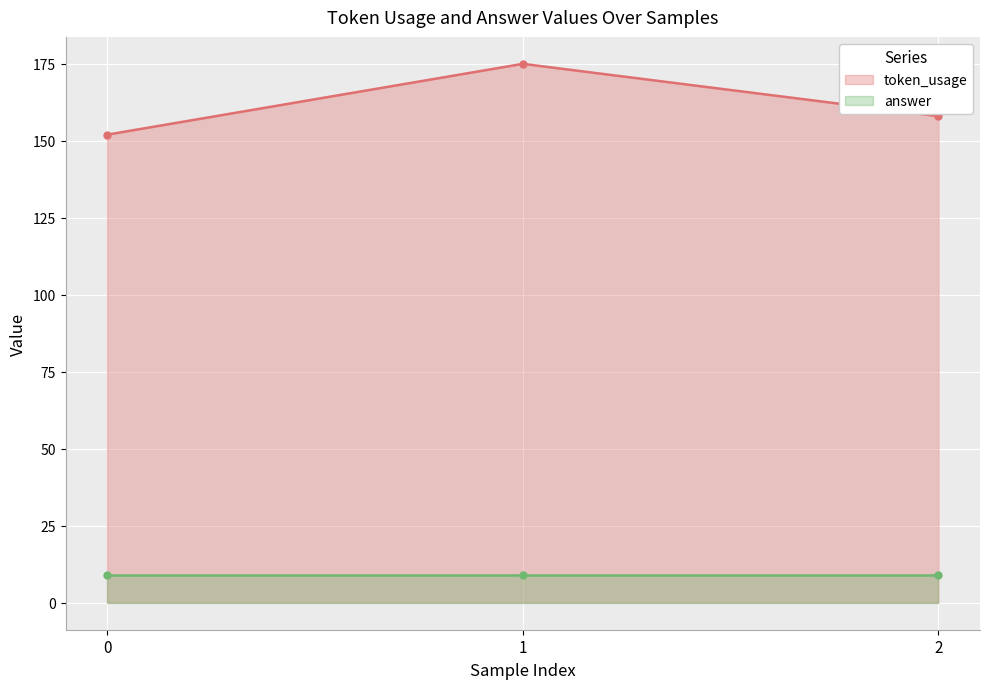

List the labels in order of value, smallest first.

0, 2, 1